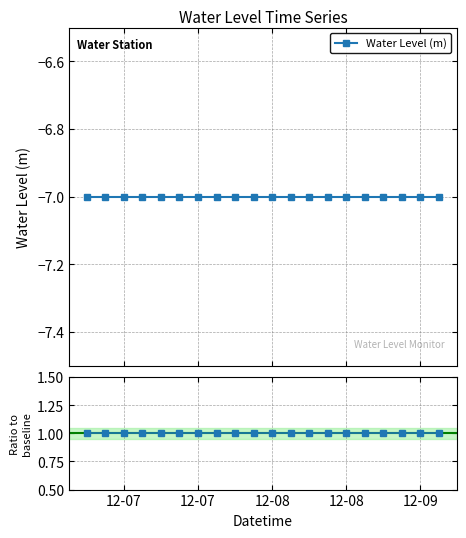

What is the lowest value of the Water Level (m) series?

-7.0